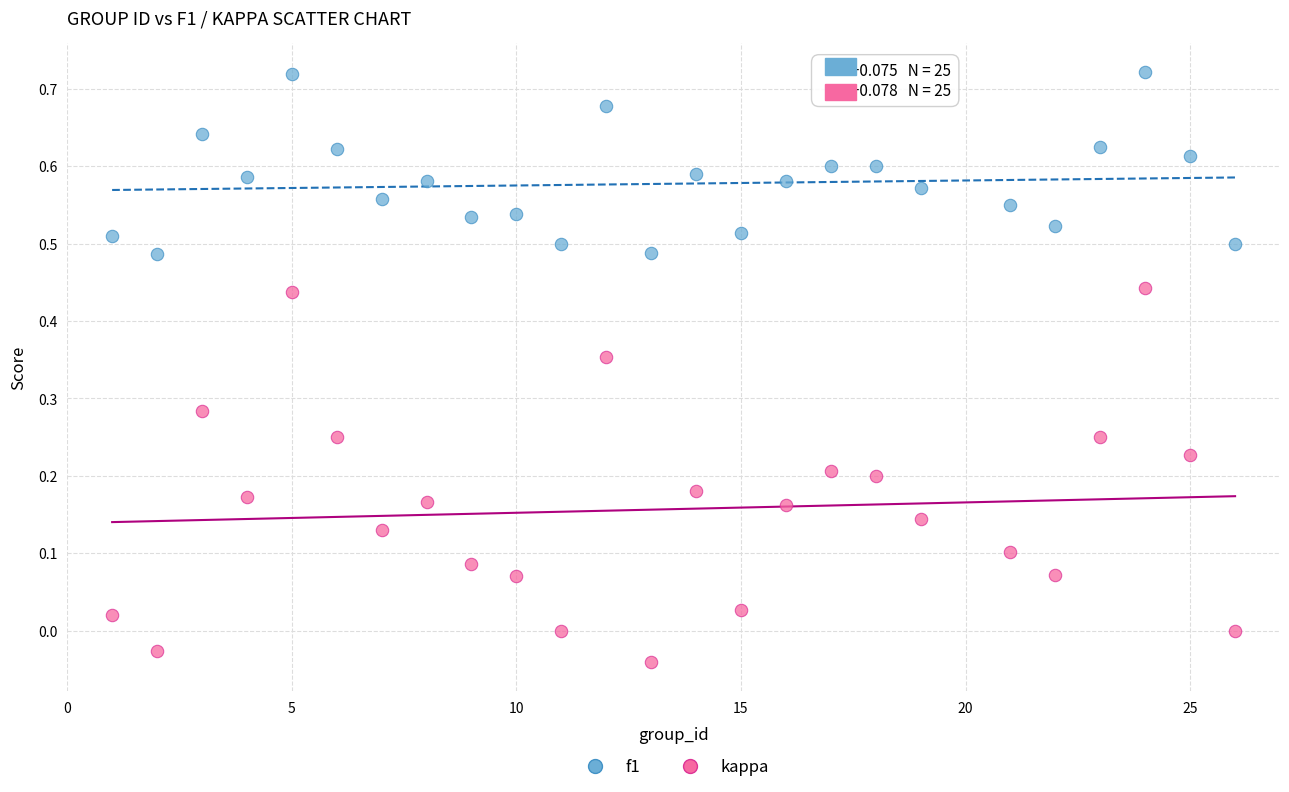

Across all data points, what is the range of X values (max minus min)?

25.0